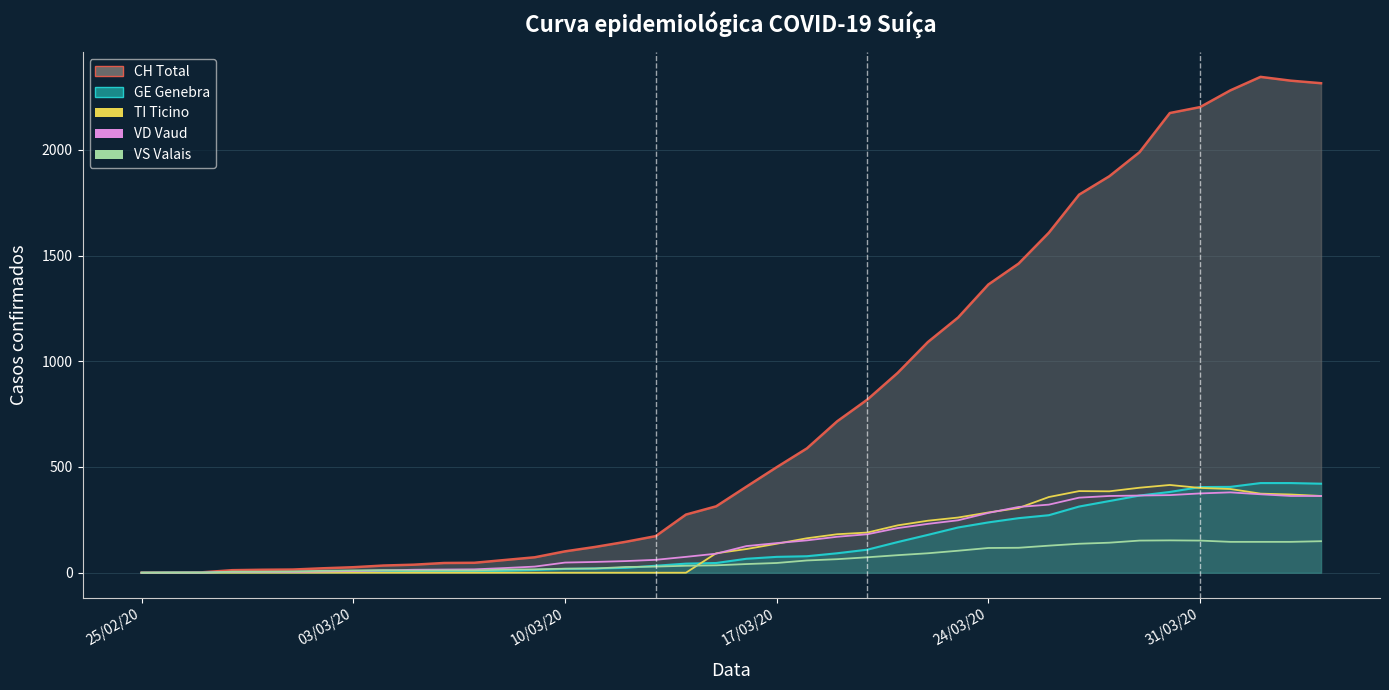

What is the sum of all GE linha values?

5450